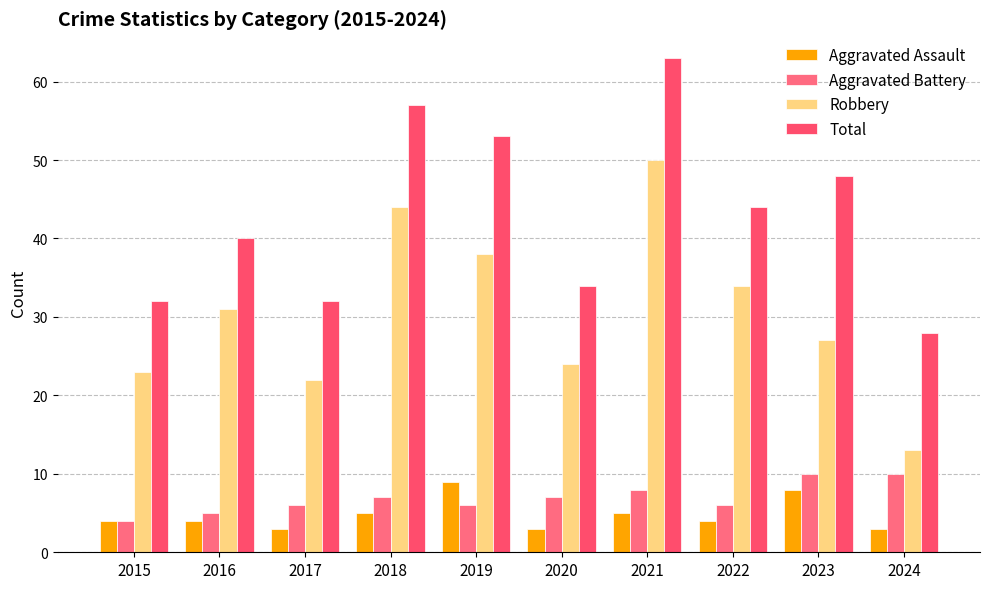

Which series has the largest range (max minus min)?

Robbery